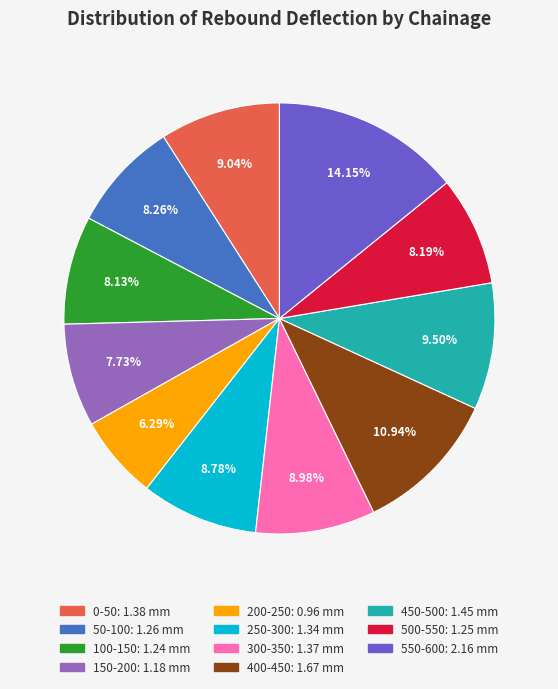

Combined, do 500-550 and 0-50 account for over 50%?

No